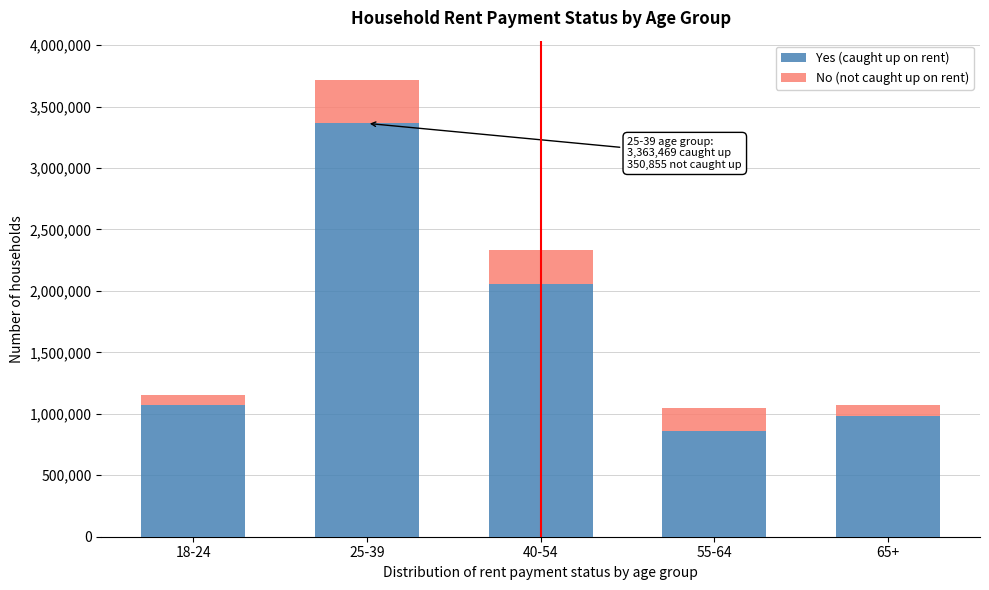

Reading right to left, what are the values for Yes (caught up on rent)?

986101	858268	2057129	3363469	1070311